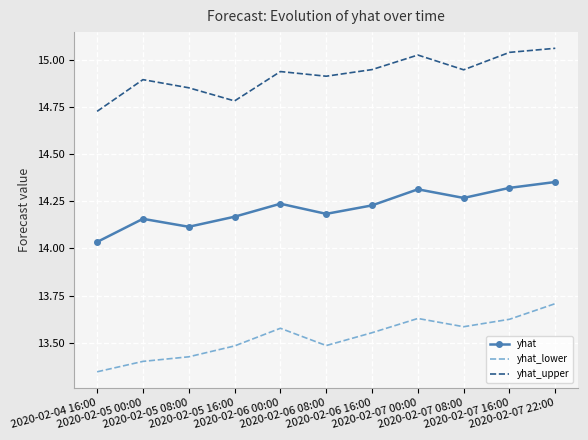

What is the highest value of the yhat_lower series?

13.7